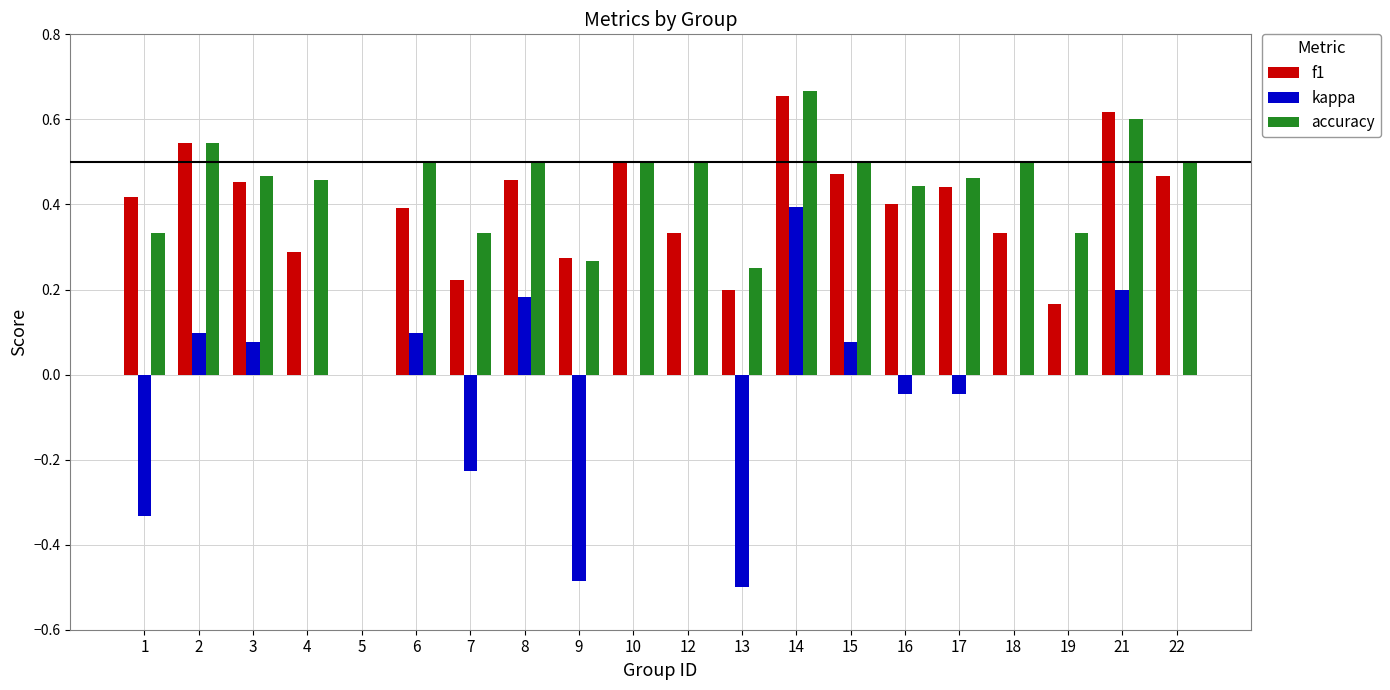

The value of f1 at 2 is 0.3. True or false?

False